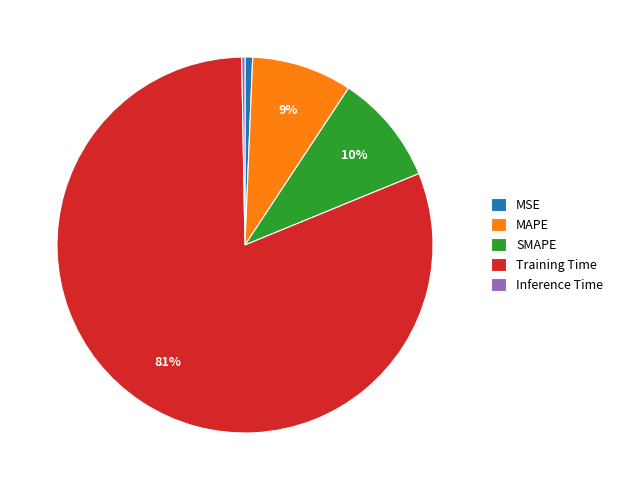

To the nearest percent, what portion does SMAPE represent?

10%